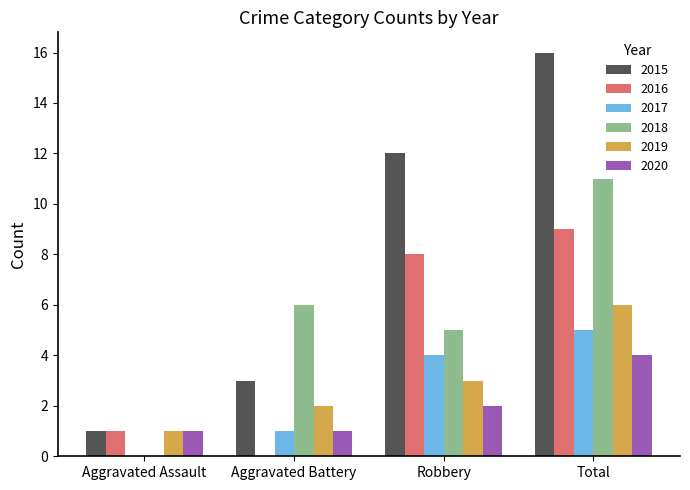

Is the value of 2018 at Aggravated Battery greater than the value of 2017 at Total?

Yes